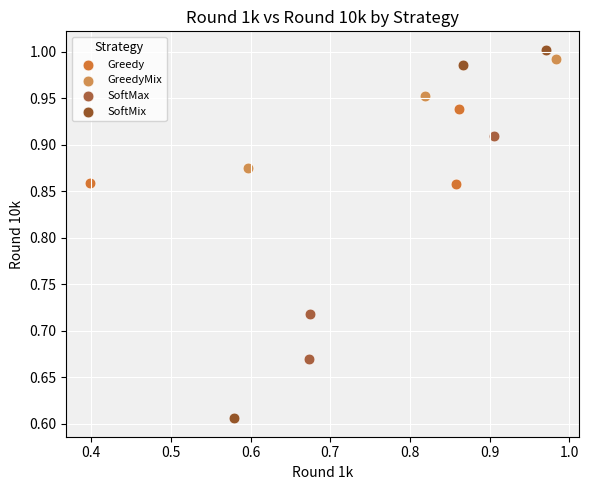

Which series has the largest Y range (max minus min)?

SoftMix